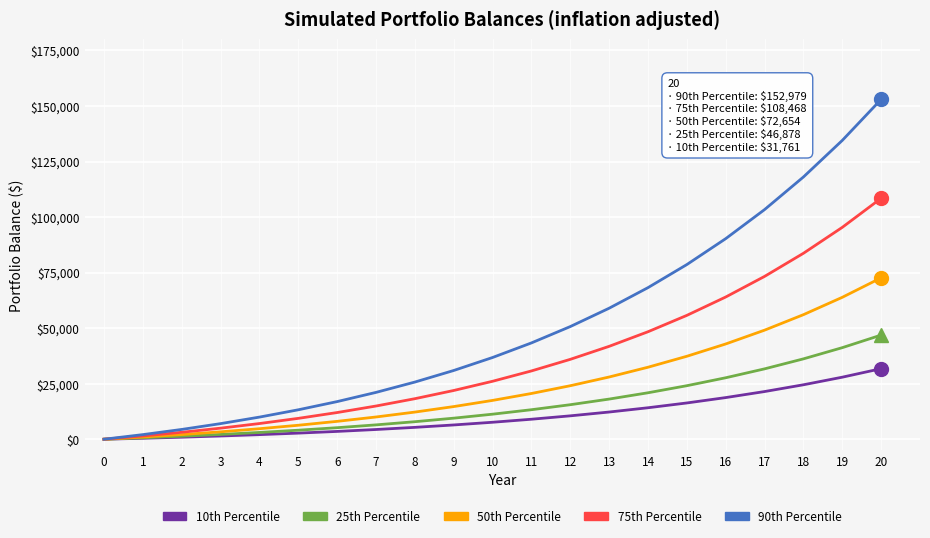

Rank the series by their maximum value, from highest to lowest.

90th Percentile, 75th Percentile, 50th Percentile, 25th Percentile, 10th Percentile